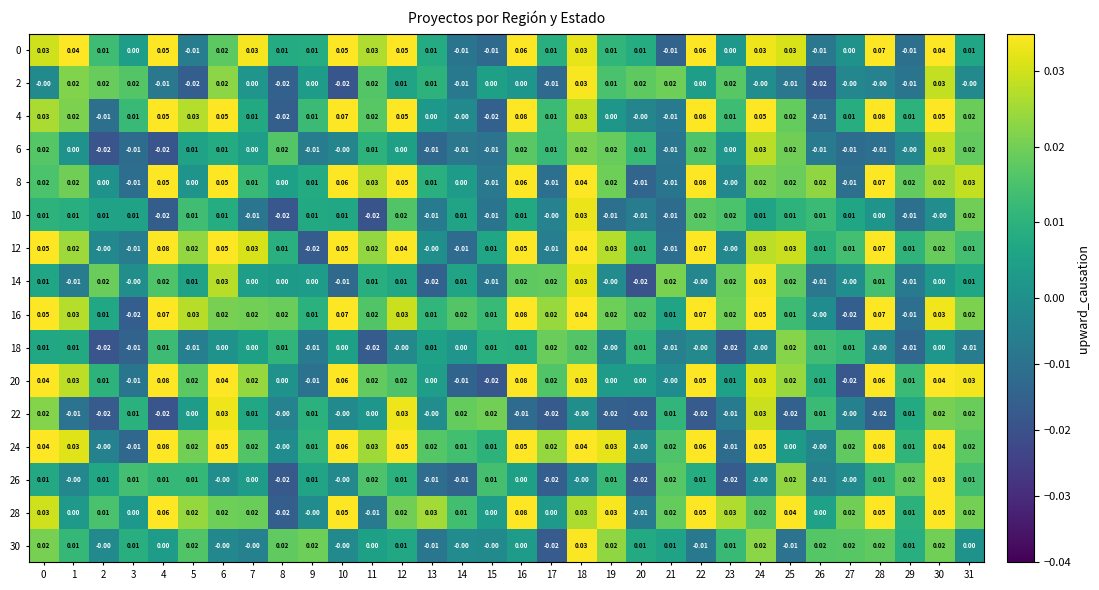

Is the value of 12 at 15 greater than the value of 18 at 5?

Yes